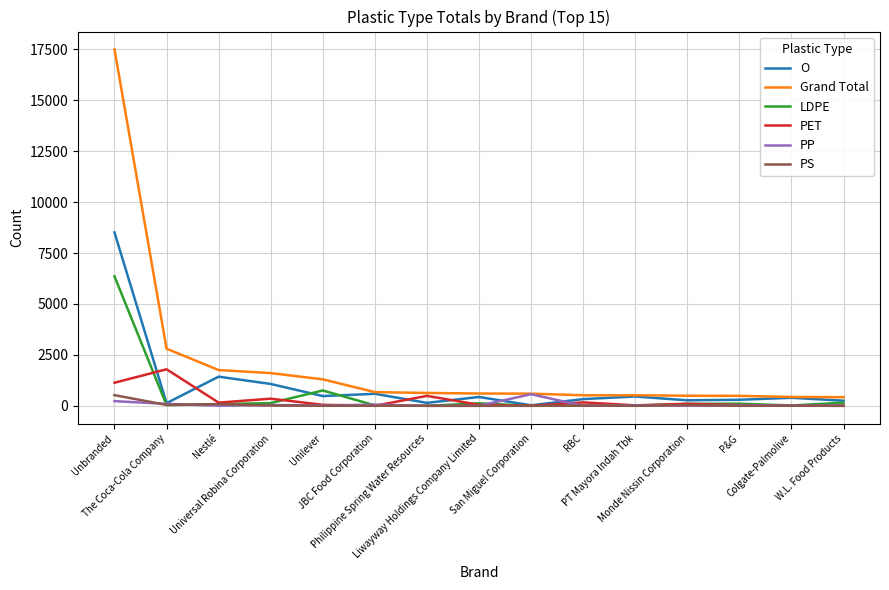

Is it true that Grand Total equals 1755 at Nestlé?

True